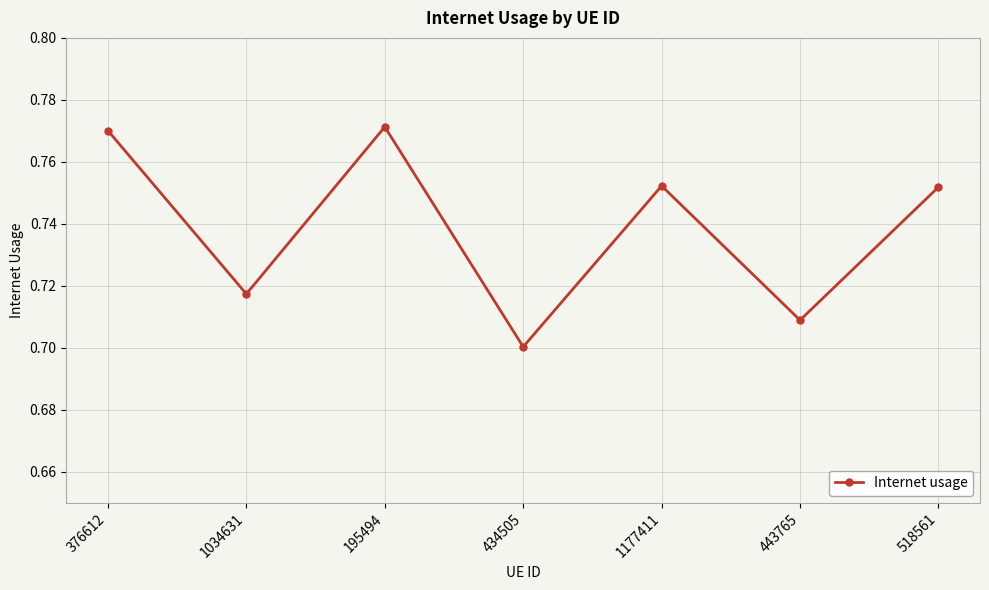

How many values are between 0 and 1?

7